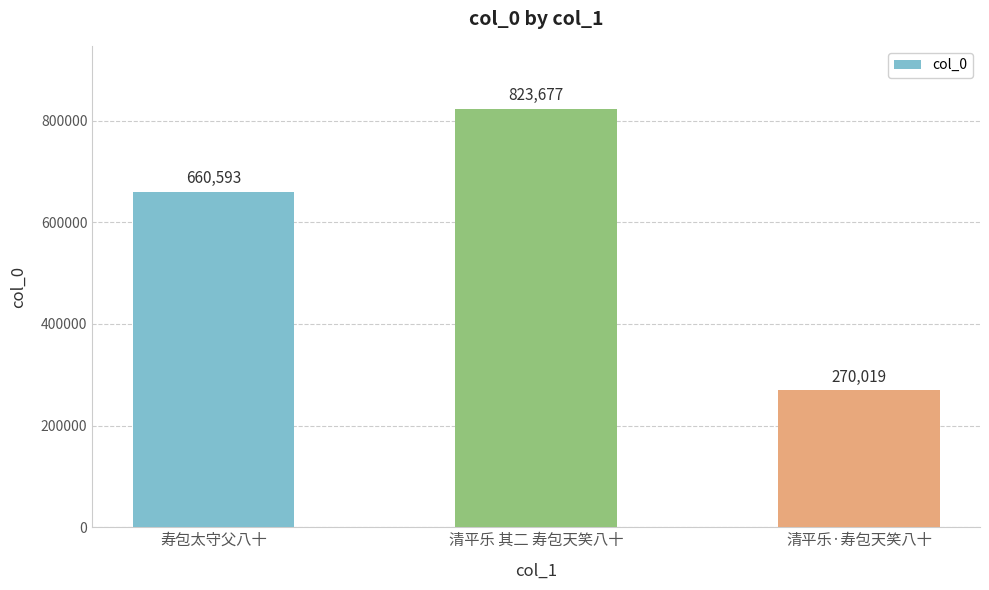

The chart shows a value of 660593 at 寿包太守父八十. True or false?

True